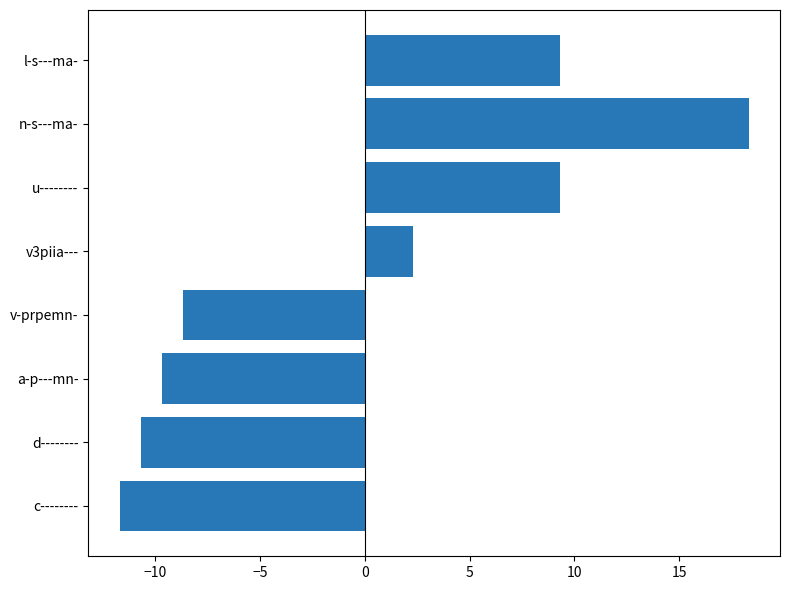

What is the ratio of the value at u-------- to the value at n-s---ma-?

0.5